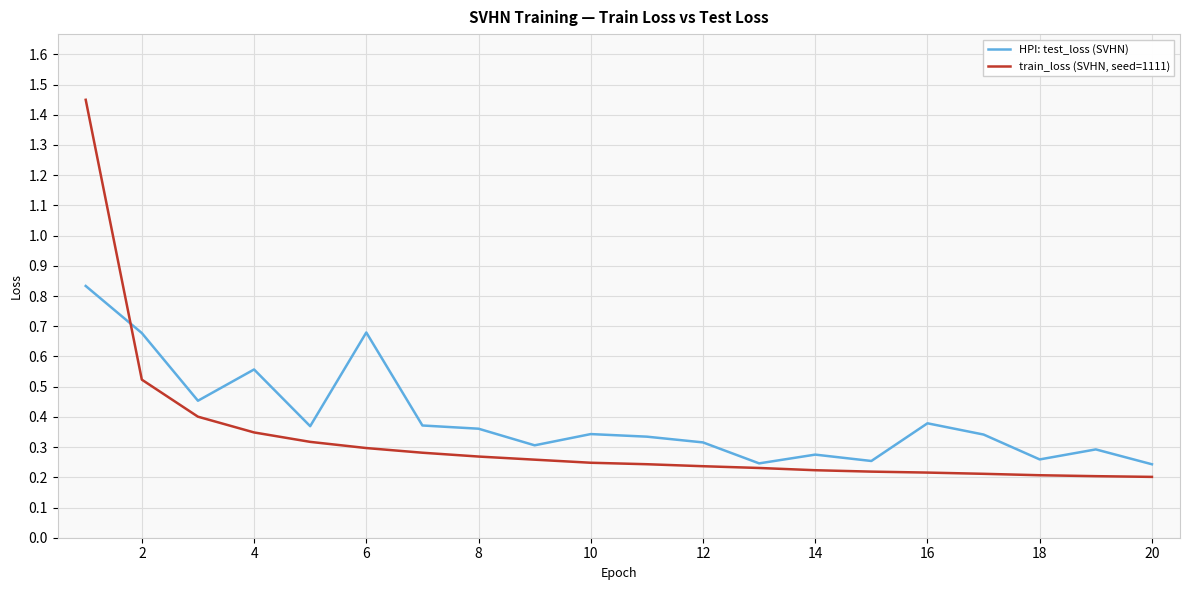

Rank the series by their average value, from lowest to highest.

train_loss (SVHN, seed=1111), HPI: test_loss (SVHN)